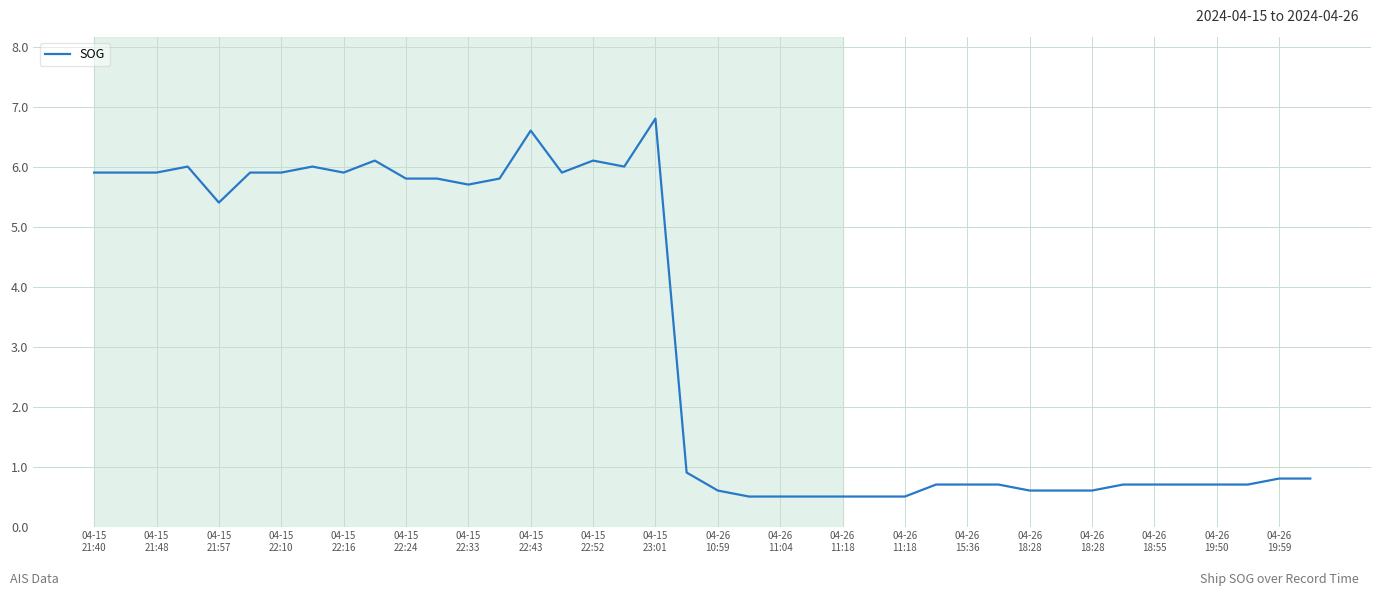

What is the smallest value displayed?

0.5